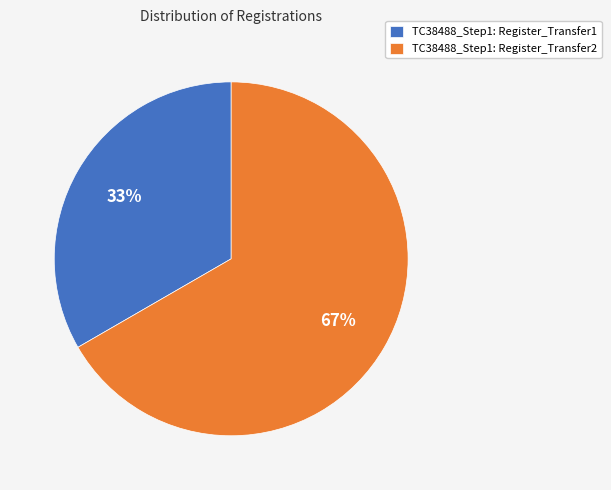

Count the number of slices in the pie.

2